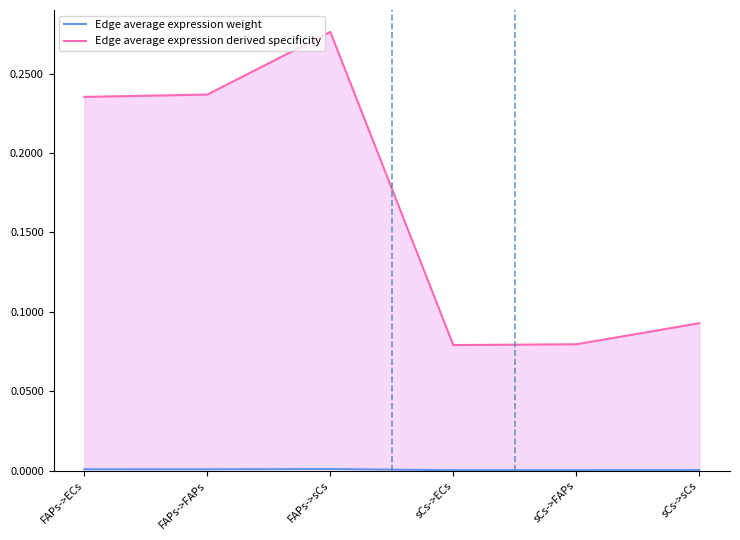

Reading left to right, extract all data points from this chart.

Edge average expression weight: 0.0	0.0	0.0	0.0	0.0	0.0
Edge average expression derived specificity: 0.2	0.2	0.3	0.1	0.1	0.1